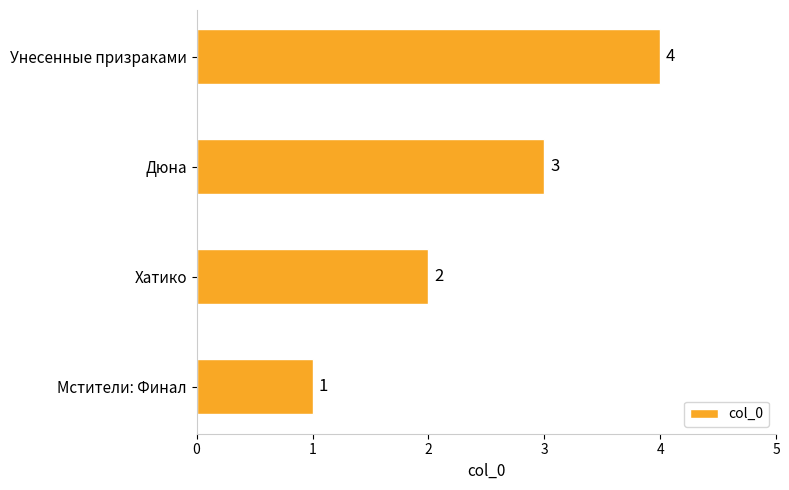

Between Хатико and Мстители: Финал, which is larger?

Хатико